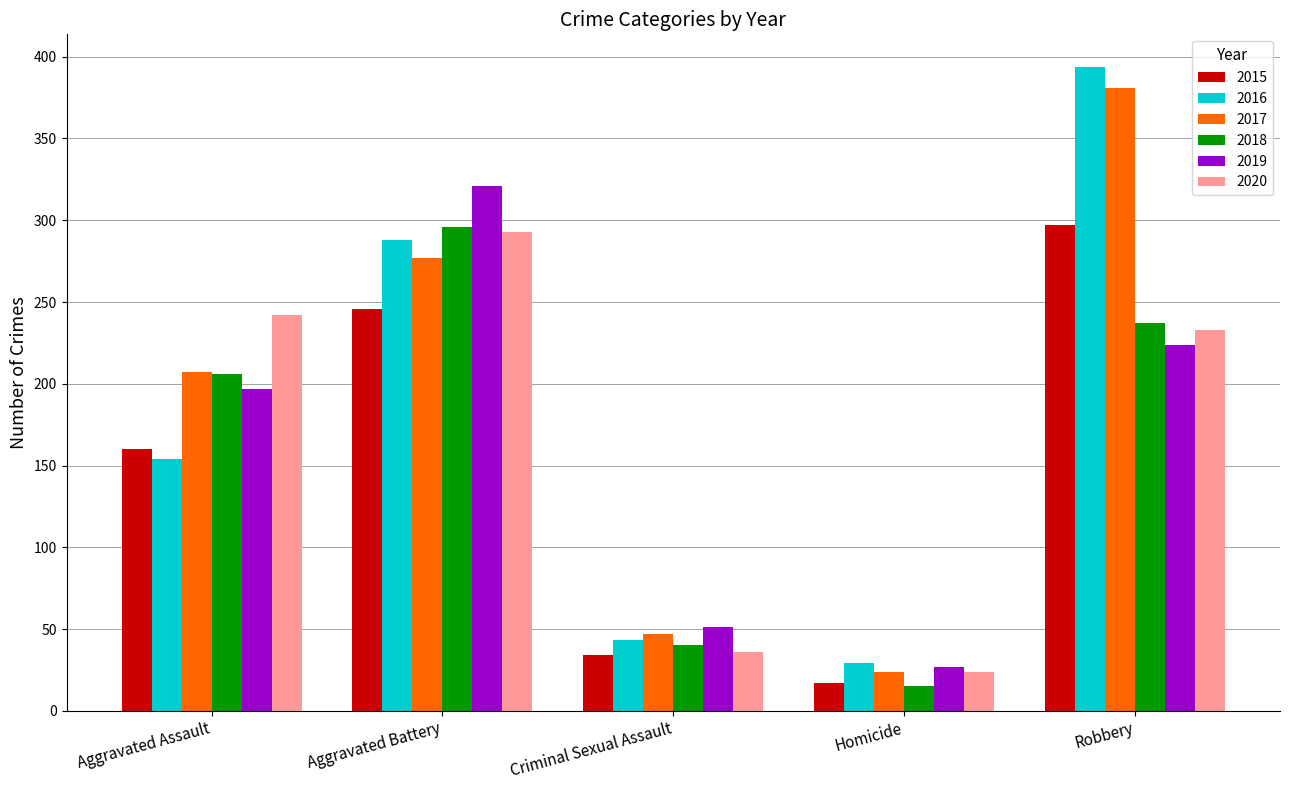

Which series has the largest range (max minus min)?

2016